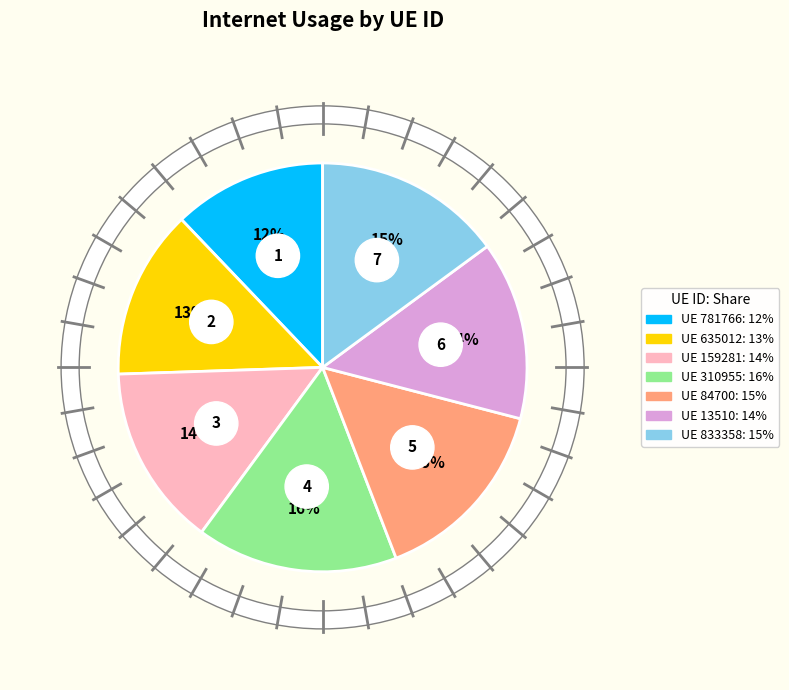

Does any single category account for the majority?

No